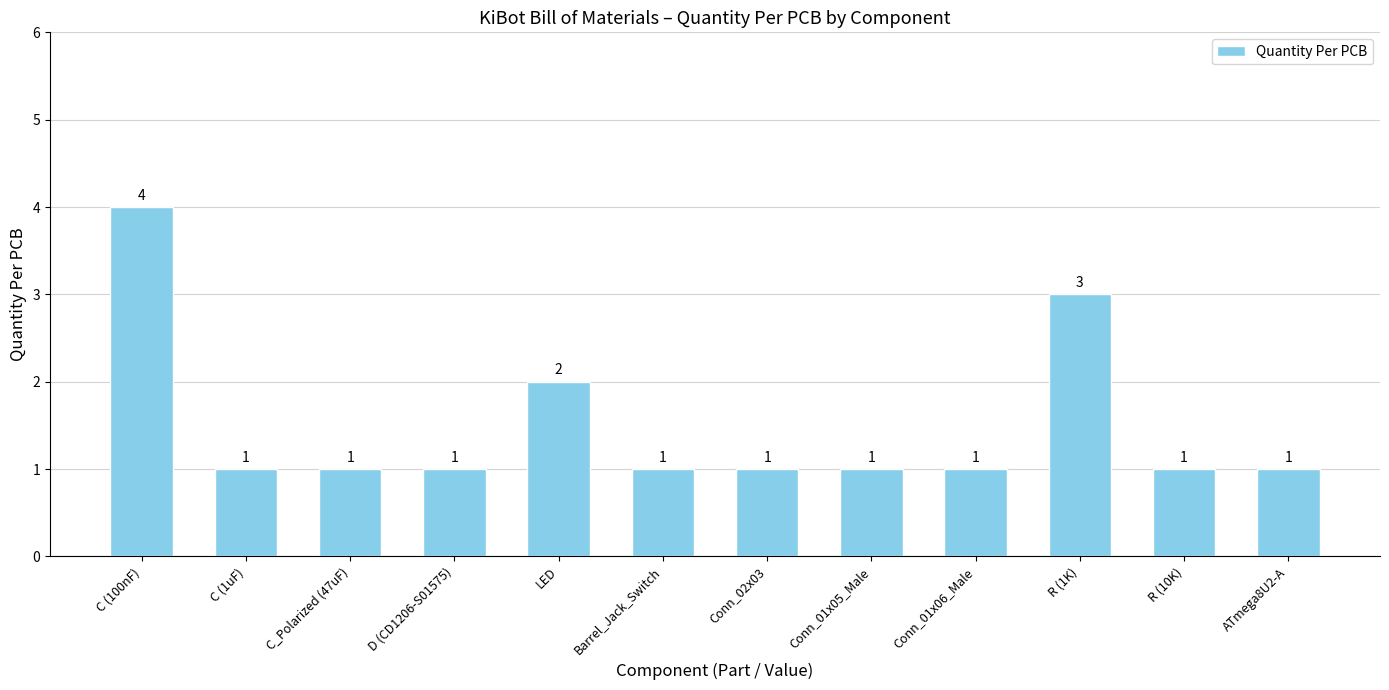

How many bars are there in total?

12